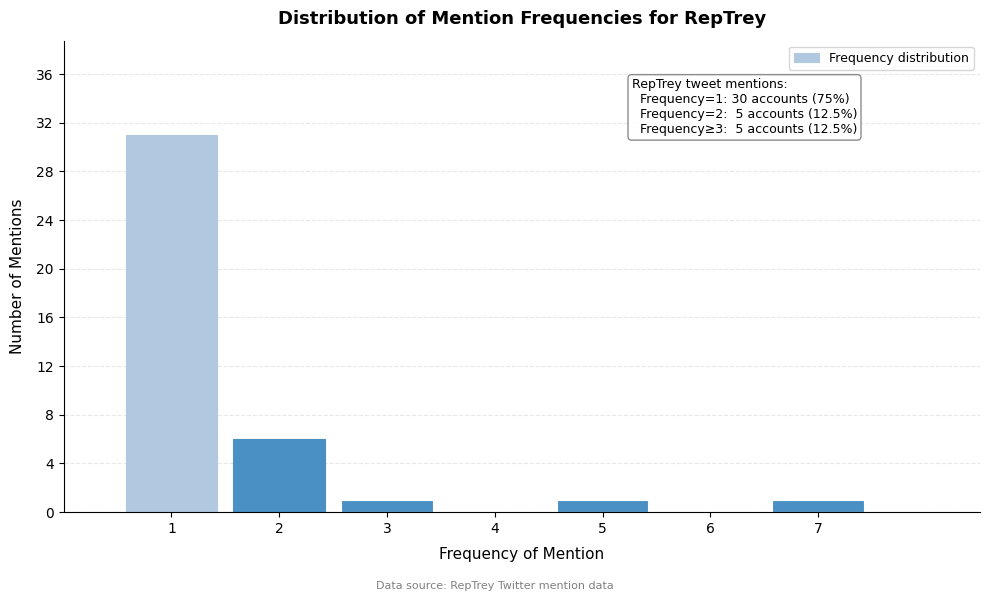

Reading left to right, what are all the values shown in this chart?

1=31	2=6	3=1	4=0	5=1	6=0	7=1